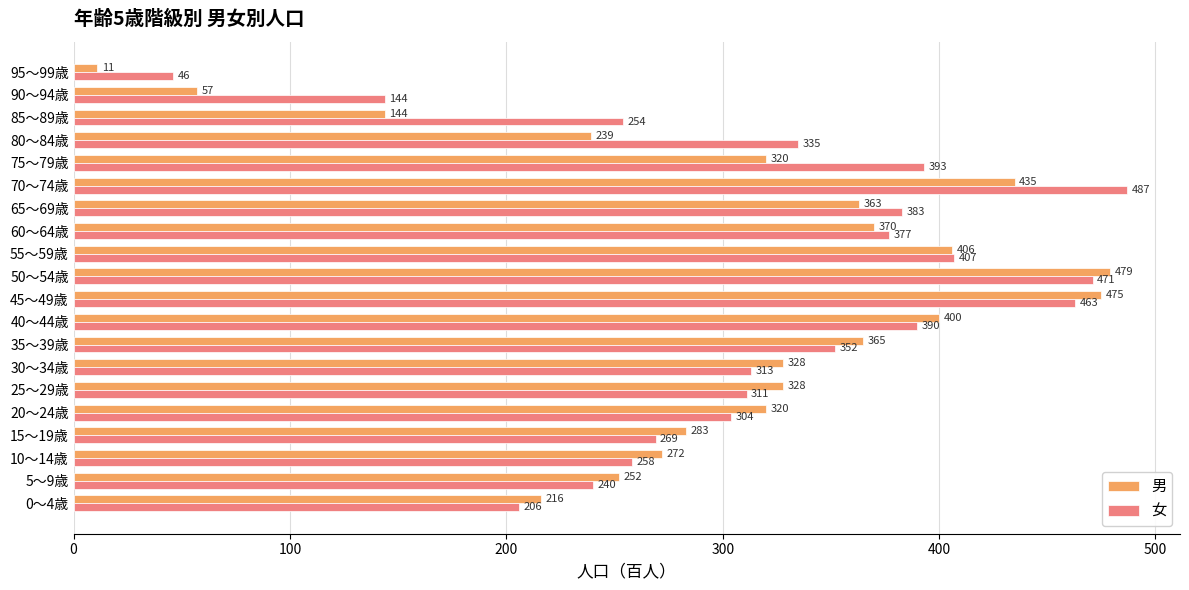

What is the difference between the second highest and second lowest values in the 女 series?

327